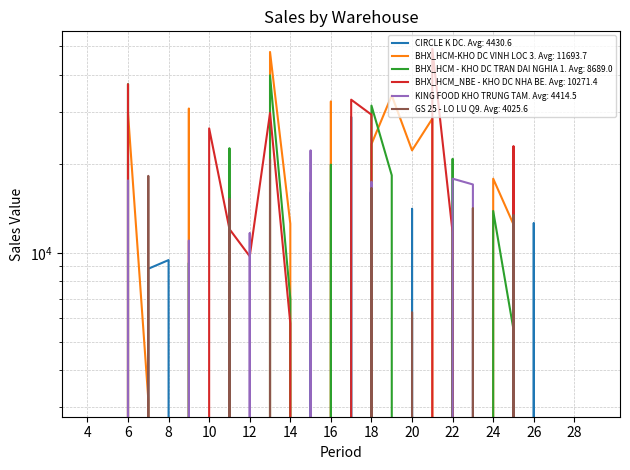

What is the spread (max minus min) of values at 7?

18222.2